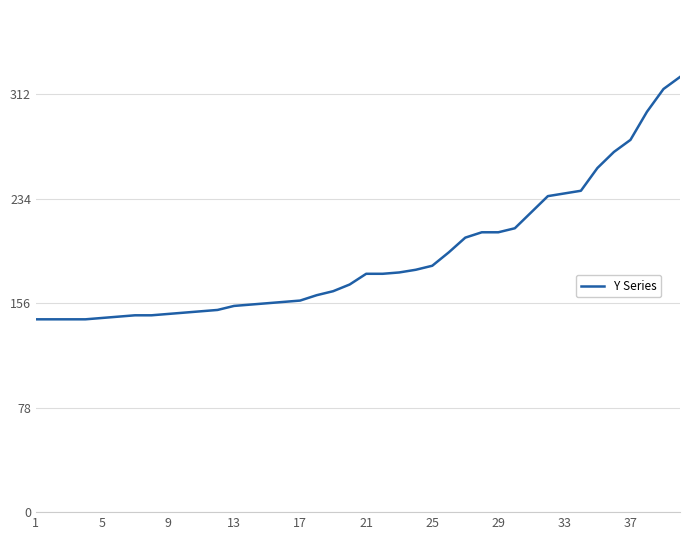

What is the minimum value shown in the chart?

144